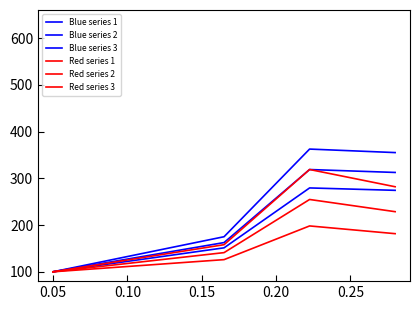

Is this an area chart (filled region under the line)?

No